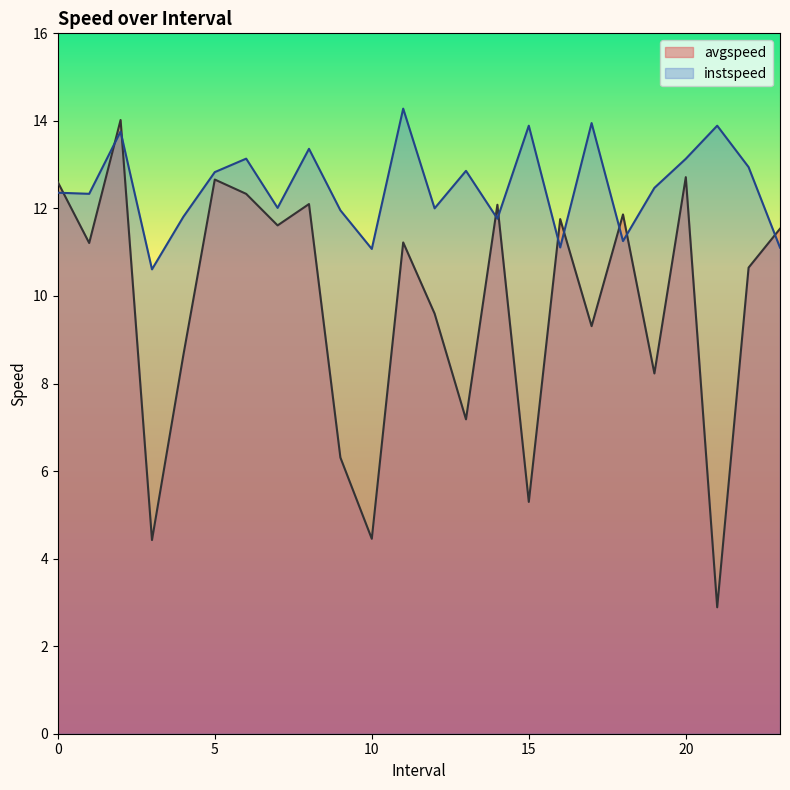

Reading left to right, extract all data points from this chart.

avgspeed: 0.0=12.6	1.0=11.2	2.0=14.0	3.0=4.4	4.0=8.7	5.0=12.7	6.0=12.3	7.0=11.6	8.0=12.1	9.0=6.3	10.0=4.5	11.0=11.2	12.0=9.6	13.0=7.2	14.0=12.1	15.0=5.3	16.0=11.8	17.0=9.3	18.0=11.9	19.0=8.2	20.0=12.7	21.0=2.9	22.0=10.6	23.0=11.5
instspeed: 0.0=12.4	1.0=12.3	2.0=13.8	3.0=10.6	4.0=11.8	5.0=12.8	6.0=13.1	7.0=12.0	8.0=13.4	9.0=12.0	10.0=11.1	11.0=14.3	12.0=12.0	13.0=12.9	14.0=11.8	15.0=13.9	16.0=11.1	17.0=13.9	18.0=11.3	19.0=12.5	20.0=13.1	21.0=13.9	22.0=12.9	23.0=11.1